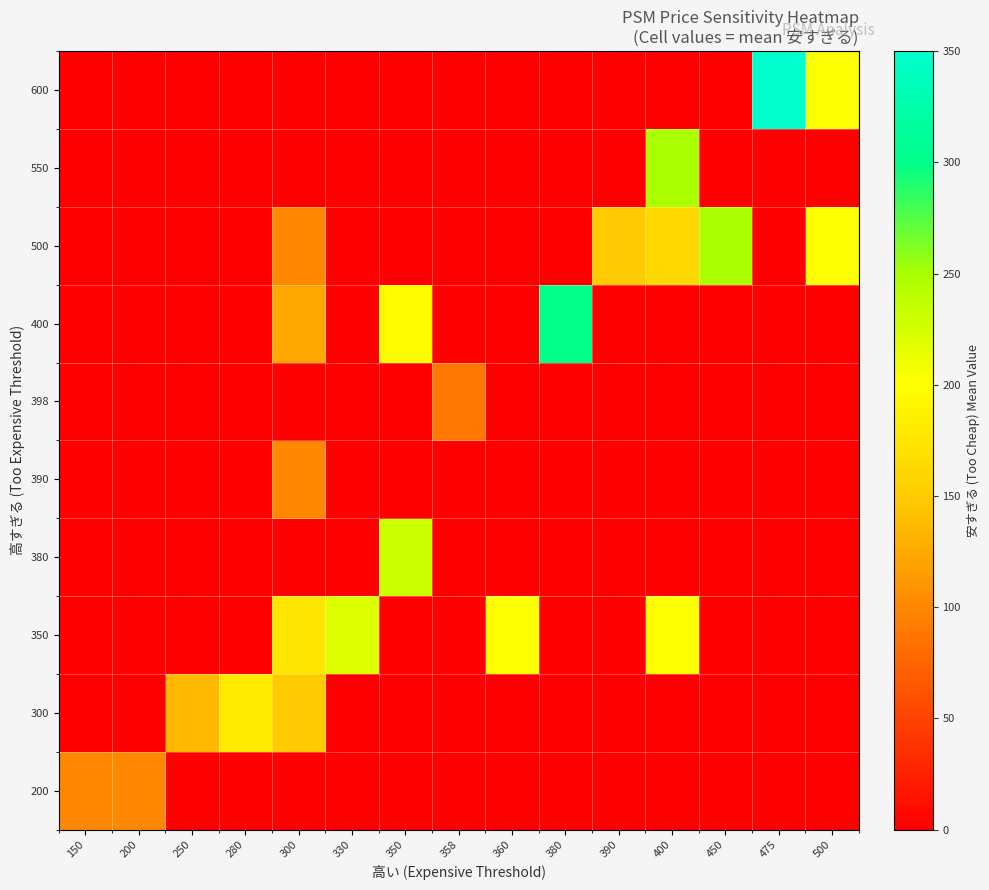

Reading right to left, what are all the values shown in this chart?

200: 500=0.0	475=0.0	450=0.0	400=0.0	390=0.0	380=0.0	360=0.0	358=0.0	350=0.0	330=0.0	300=0.0	280=0.0	250=0.0	200=100.0	150=100.0
300: 500=0.0	475=0.0	450=0.0	400=0.0	390=0.0	380=0.0	360=0.0	358=0.0	350=0.0	330=0.0	300=150.0	280=180.0	250=137.5	200=0.0	150=0.0
350: 500=0.0	475=0.0	450=0.0	400=200.0	390=0.0	380=0.0	360=200.0	358=0.0	350=0.0	330=220.0	300=175.0	280=0.0	250=0.0	200=0.0	150=0.0
380: 500=0.0	475=0.0	450=0.0	400=0.0	390=0.0	380=0.0	360=0.0	358=0.0	350=230.0	330=0.0	300=0.0	280=0.0	250=0.0	200=0.0	150=0.0
390: 500=0.0	475=0.0	450=0.0	400=0.0	390=0.0	380=0.0	360=0.0	358=0.0	350=0.0	330=0.0	300=100.0	280=0.0	250=0.0	200=0.0	150=0.0
398: 500=0.0	475=0.0	450=0.0	400=0.0	390=0.0	380=0.0	360=0.0	358=88.0	350=0.0	330=0.0	300=0.0	280=0.0	250=0.0	200=0.0	150=0.0
400: 500=0.0	475=0.0	450=0.0	400=0.0	390=0.0	380=300.0	360=0.0	358=0.0	350=198.0	330=0.0	300=125.0	280=0.0	250=0.0	200=0.0	150=0.0
500: 500=200.0	475=0.0	450=250.0	400=162.0	390=150.0	380=0.0	360=0.0	358=0.0	350=0.0	330=0.0	300=100.0	280=0.0	250=0.0	200=0.0	150=0.0
550: 500=0.0	475=0.0	450=0.0	400=250.0	390=0.0	380=0.0	360=0.0	358=0.0	350=0.0	330=0.0	300=0.0	280=0.0	250=0.0	200=0.0	150=0.0
600: 500=200.0	475=350.0	450=0.0	400=0.0	390=0.0	380=0.0	360=0.0	358=0.0	350=0.0	330=0.0	300=0.0	280=0.0	250=0.0	200=0.0	150=0.0